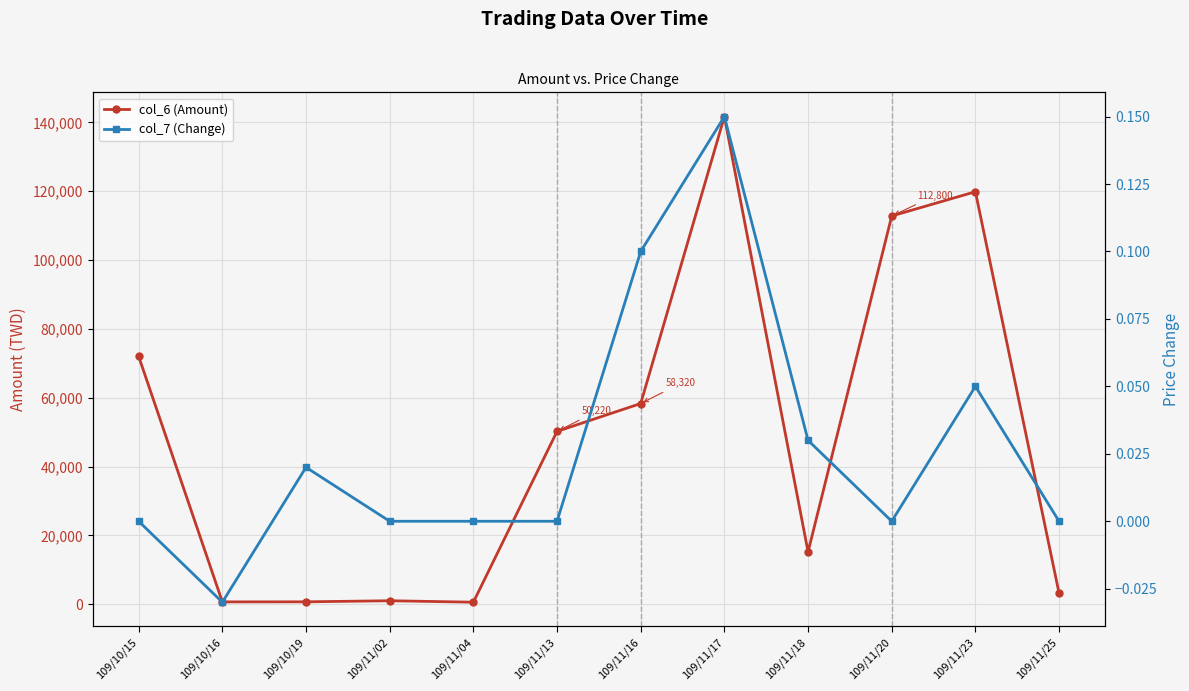

At which label is col_7 (Change) closest to 0?

109/10/15